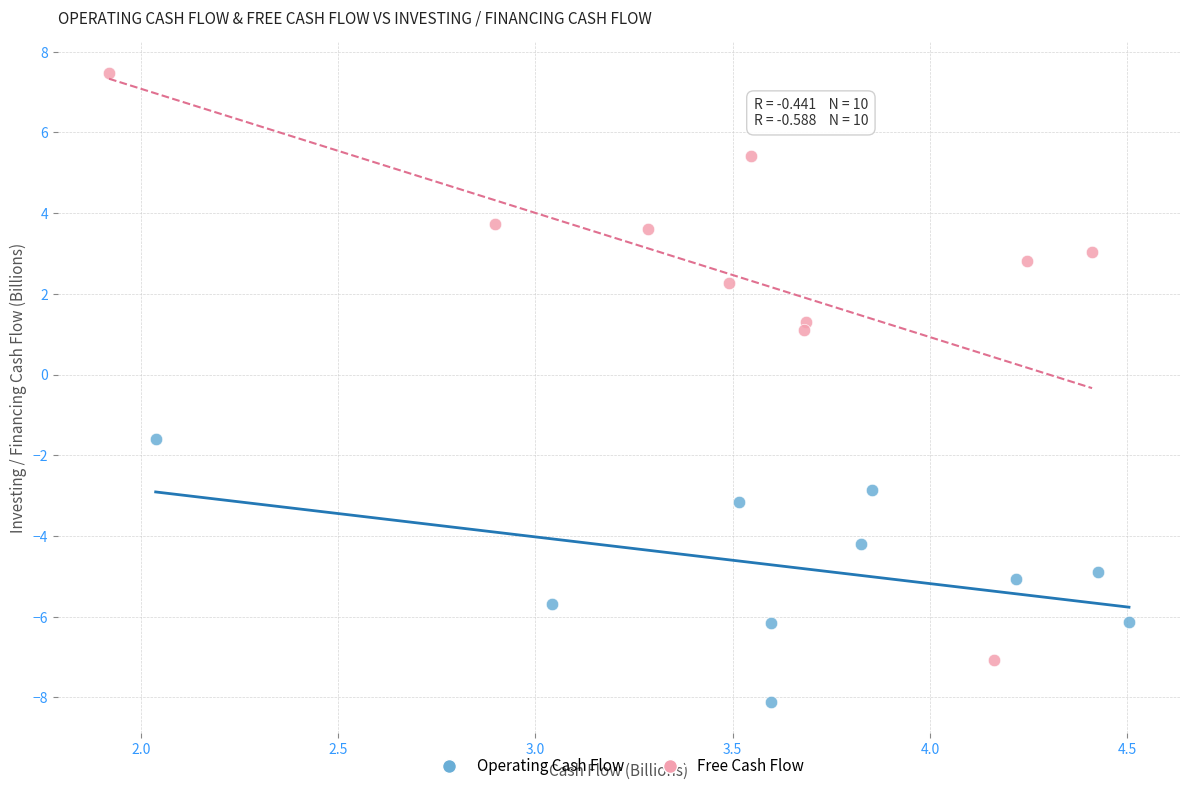

Which series contains the highest Y value?

Free Cash Flow